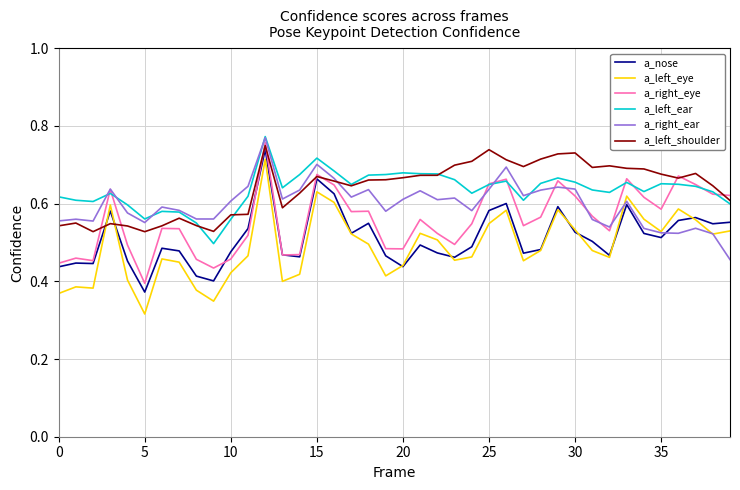

True or false: a_left_eye and a_left_ear intersect in this chart.

False